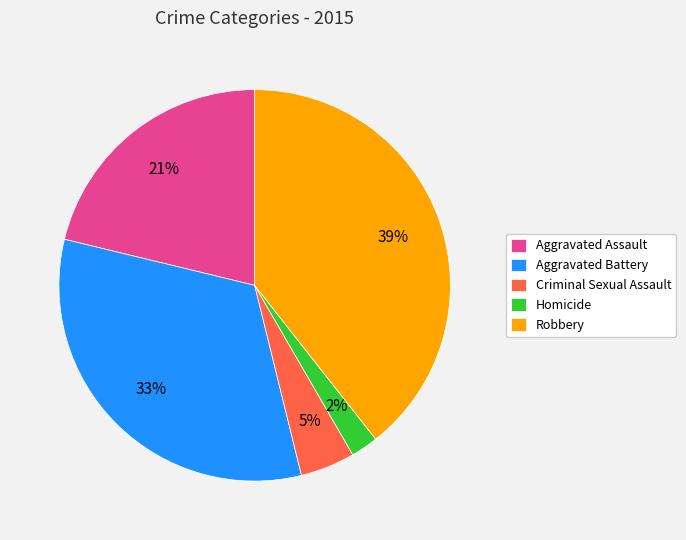

Does Aggravated Assault account for over 50% of the chart?

No